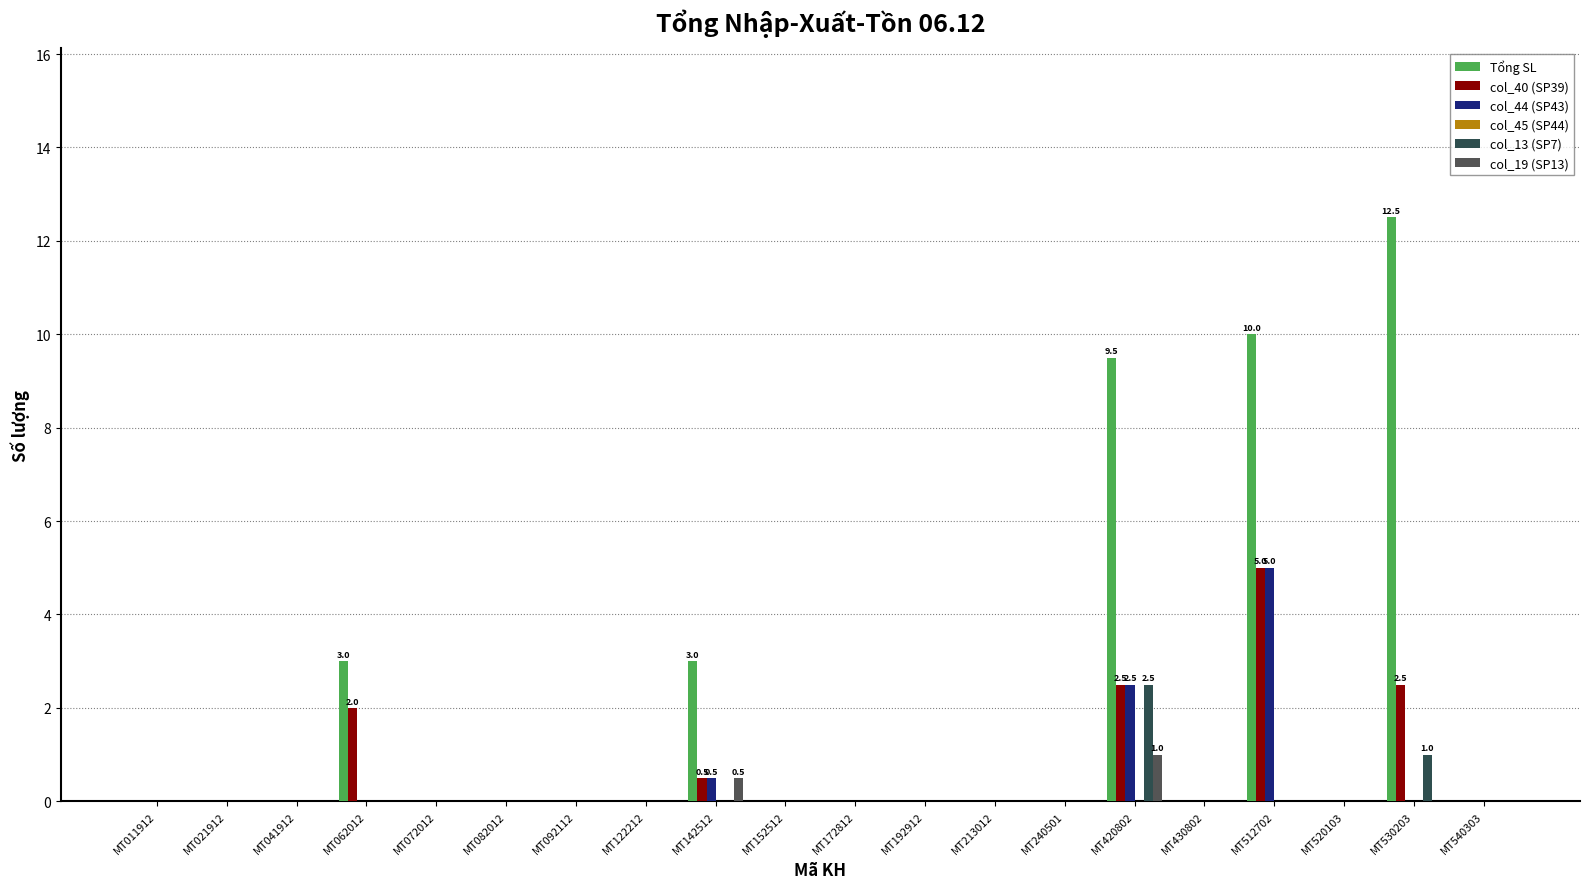

Which category has the lowest value across all series?

MT011912